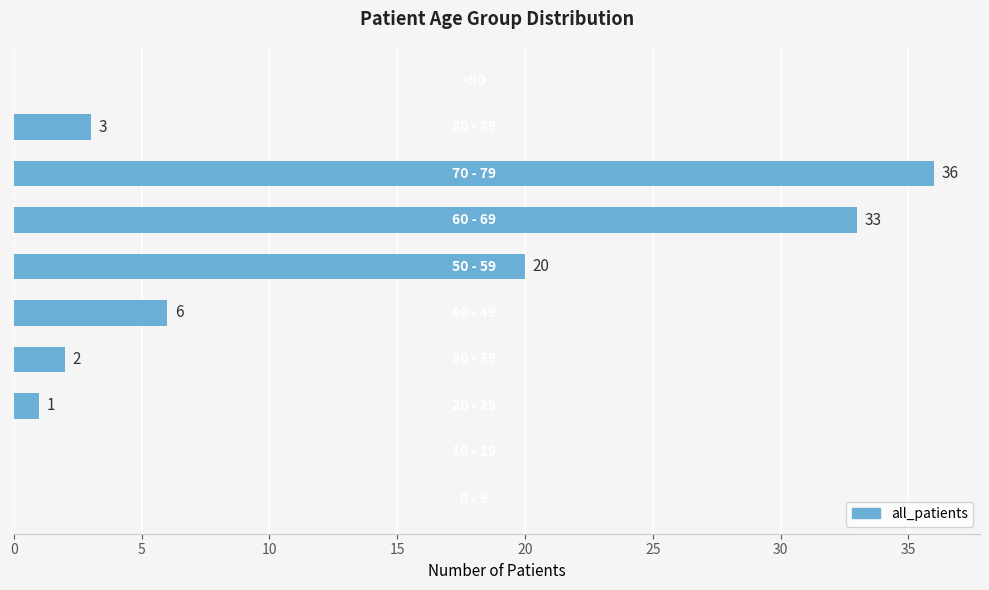

What is the maximum value shown in the chart?

36